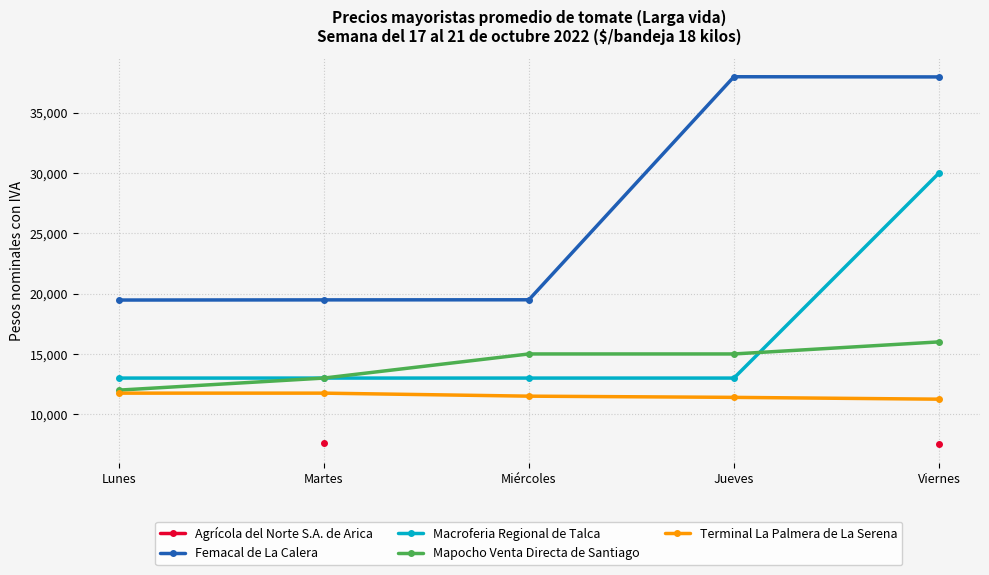

Does the chart display data point markers on the line(s)?

Yes